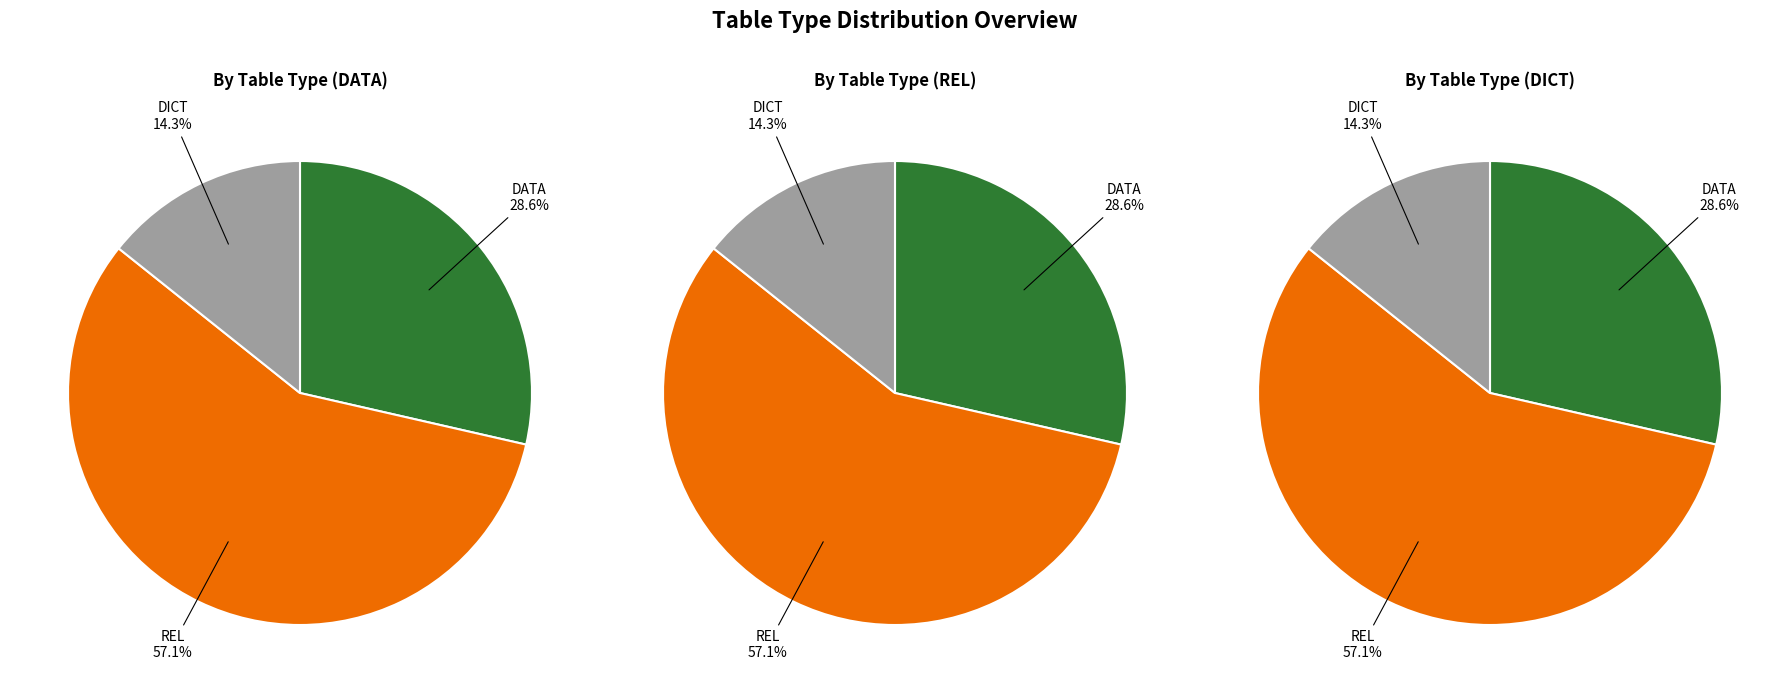

How many segments does this pie chart have?

3